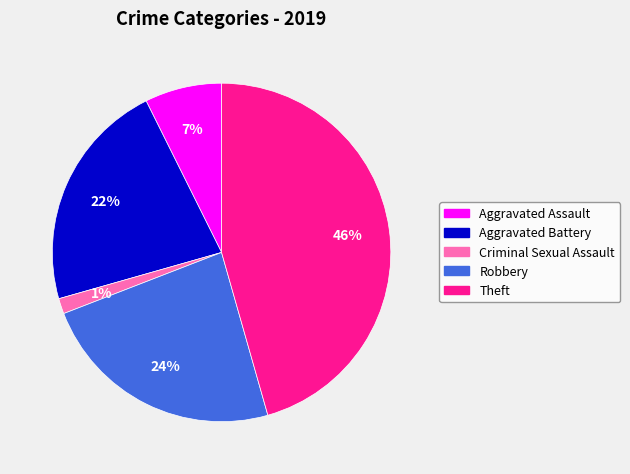

To the nearest percent, what portion does Robbery represent?

24%